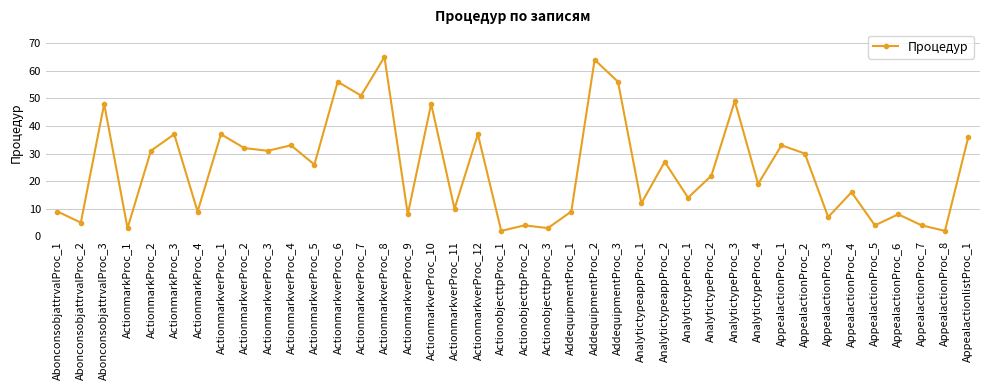

Between AppealactionProc_1 and AnalytictypeProc_1, which is larger?

AppealactionProc_1